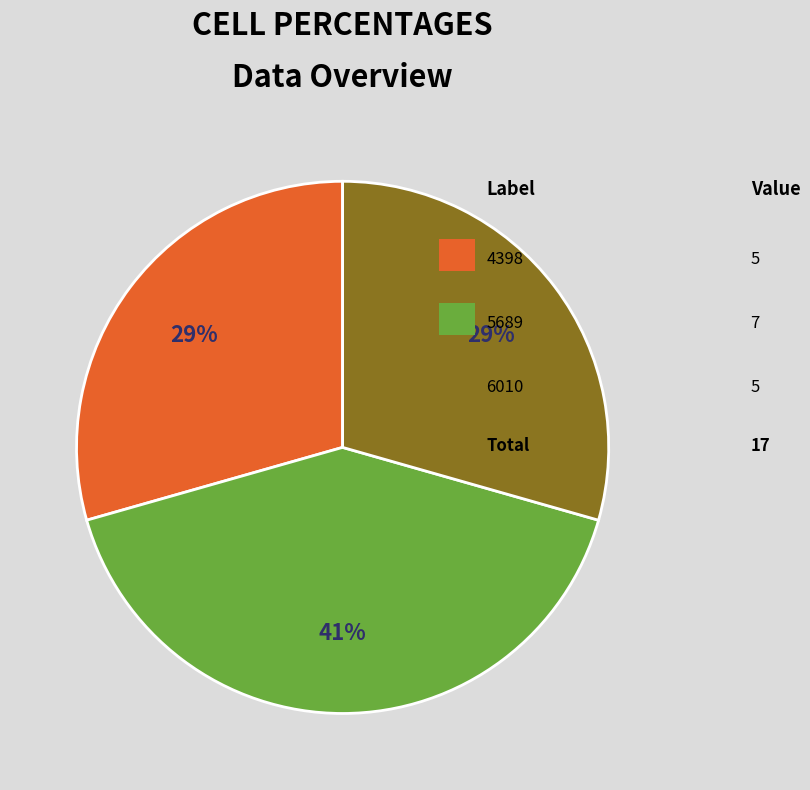

To the nearest percent, what is the average slice percentage?

33%